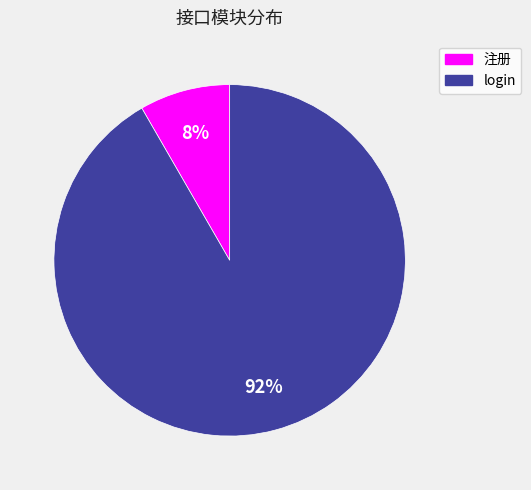

To the nearest percent, what is the average slice percentage?

50%